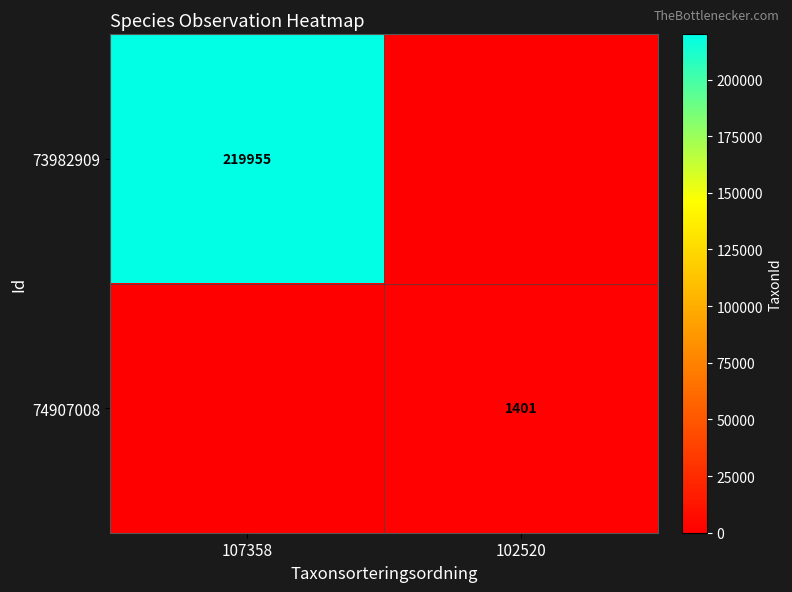

The 73982909 series shows 379058 at 107358. True or false?

False